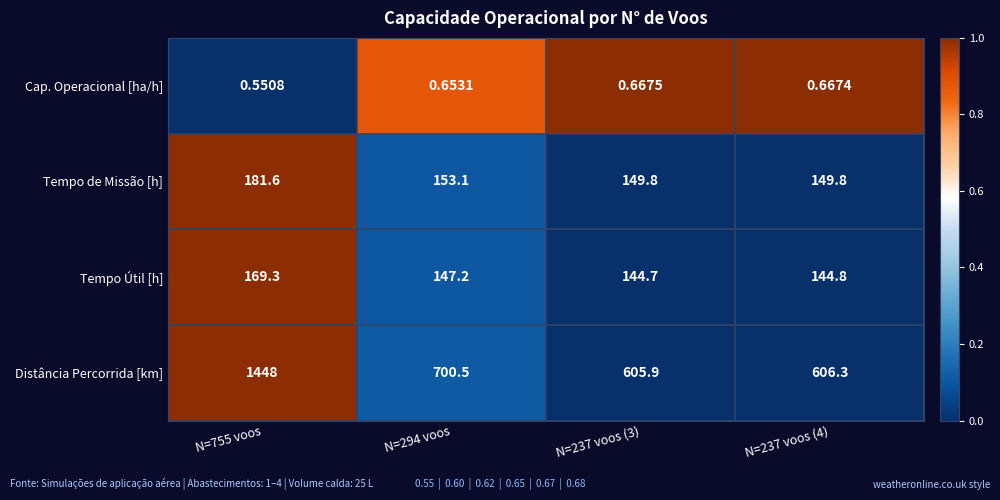

What is the difference between the highest and lowest values at N=755 voos?

1447.4